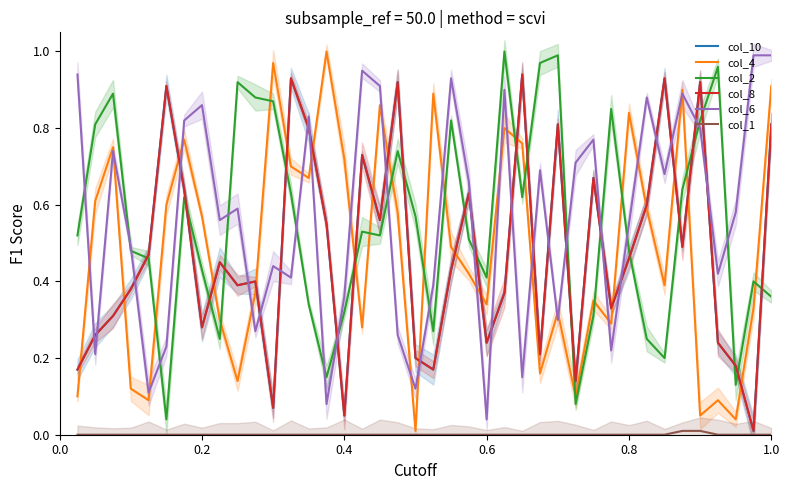

The value of col_4 at 36 is 0.1. True or false?

True